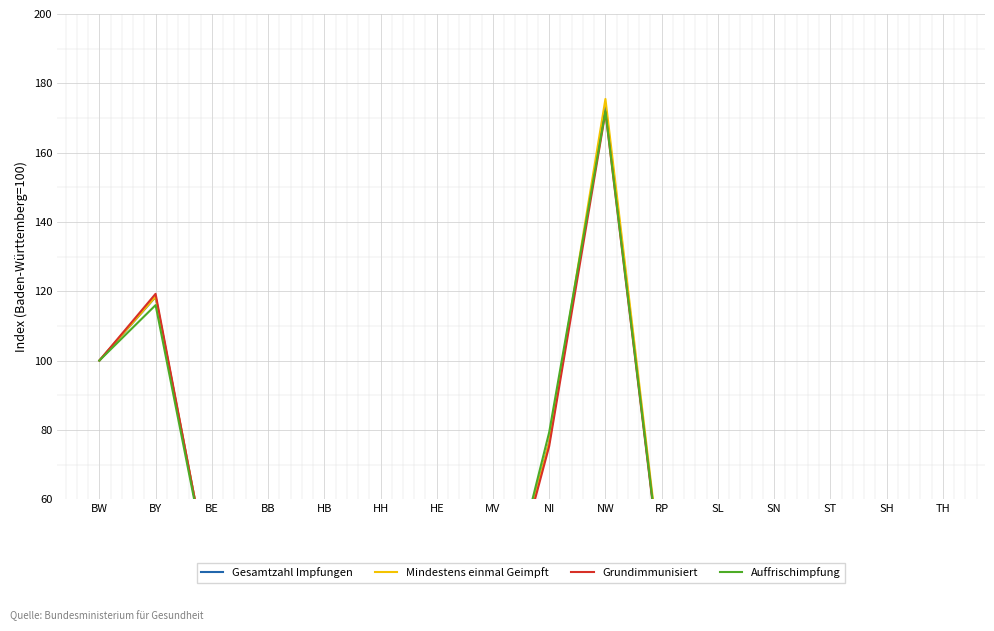

At which label does Grundimmunisiert first exceed 31?

BW